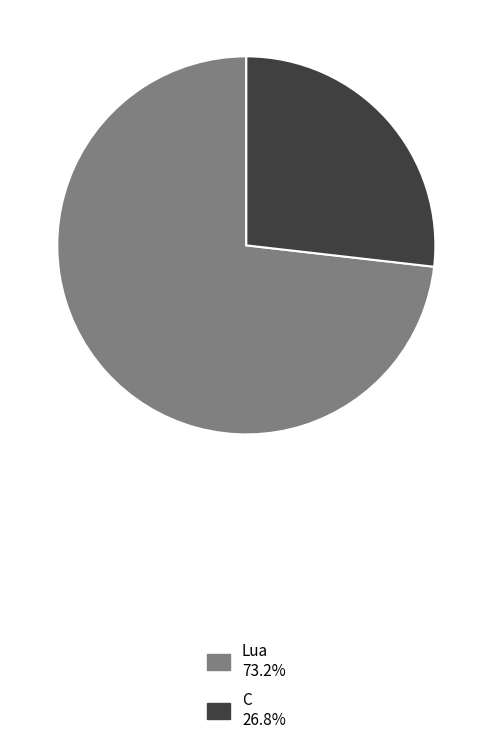

Count the number of slices in the pie.

2